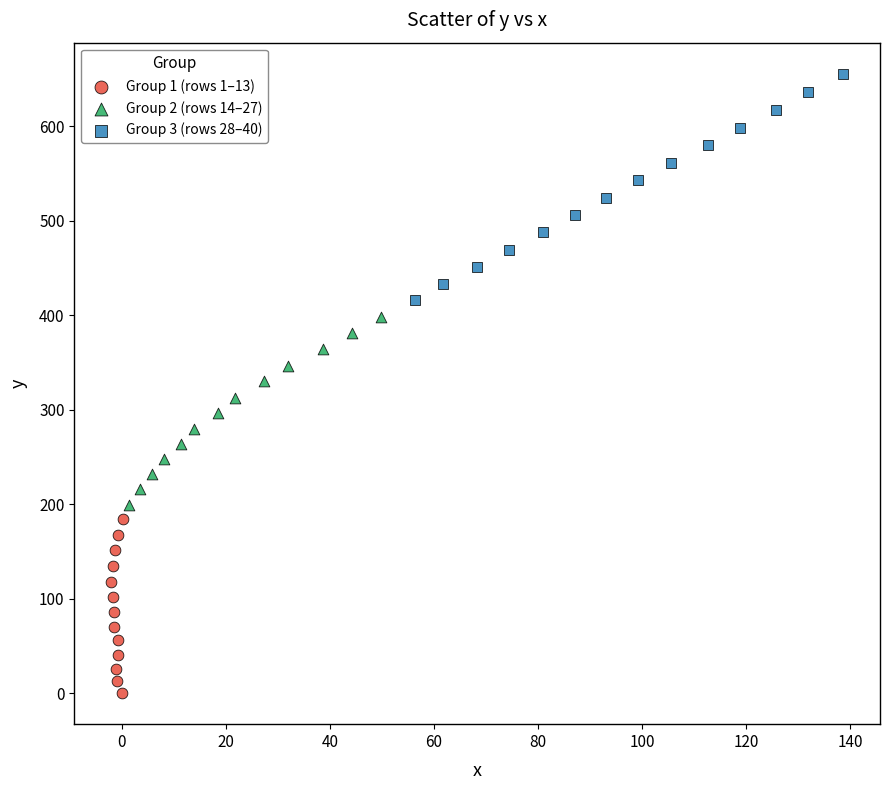

Which series contains the lowest Y value?

Group 1 (rows 1–13)